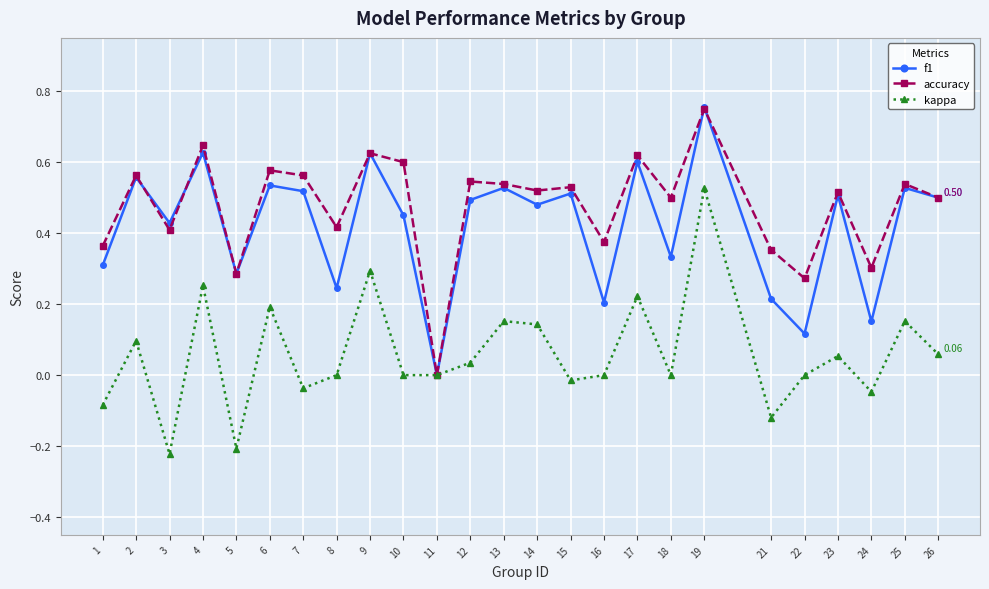

Which series changed the most between 8 and 21?

kappa